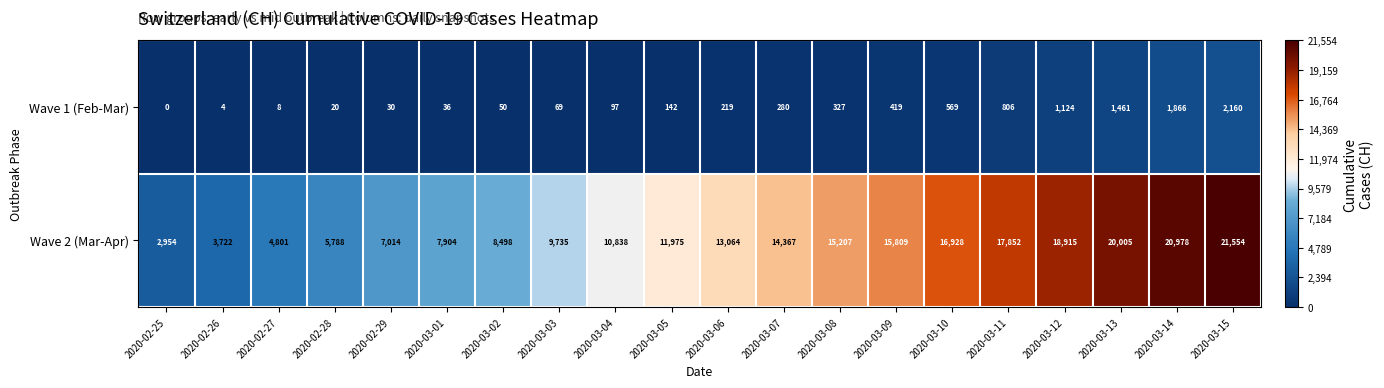

Rank the series at 2020-03-11 from highest to lowest value.

Wave 2 (Mar-Apr), Wave 1 (Feb-Mar)